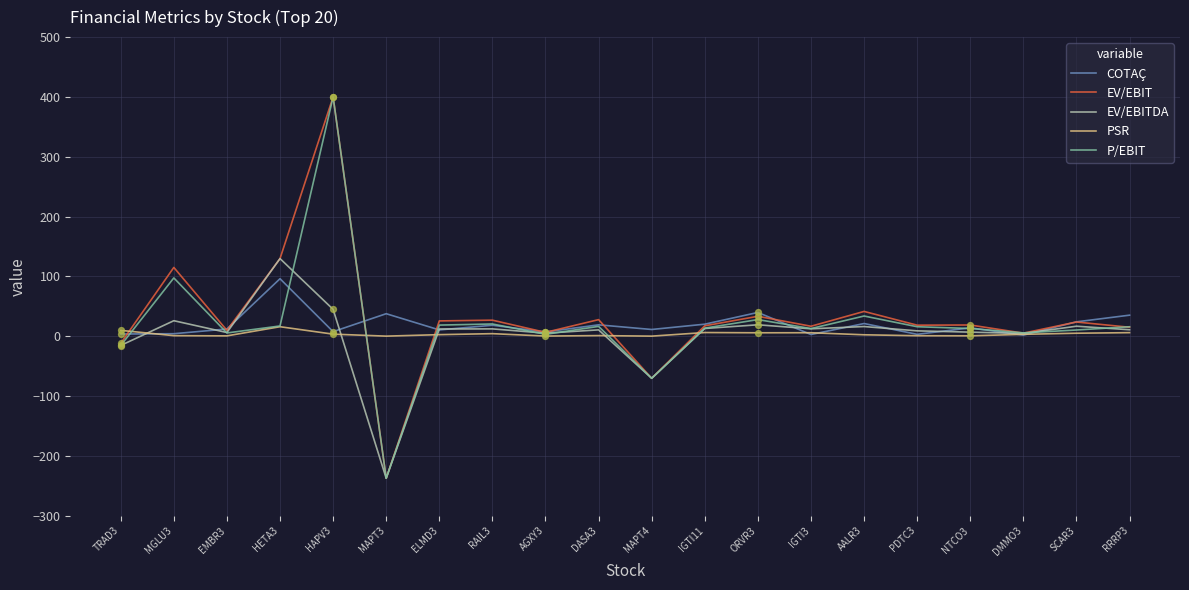

Which category has the highest value across all series?

HAPV3